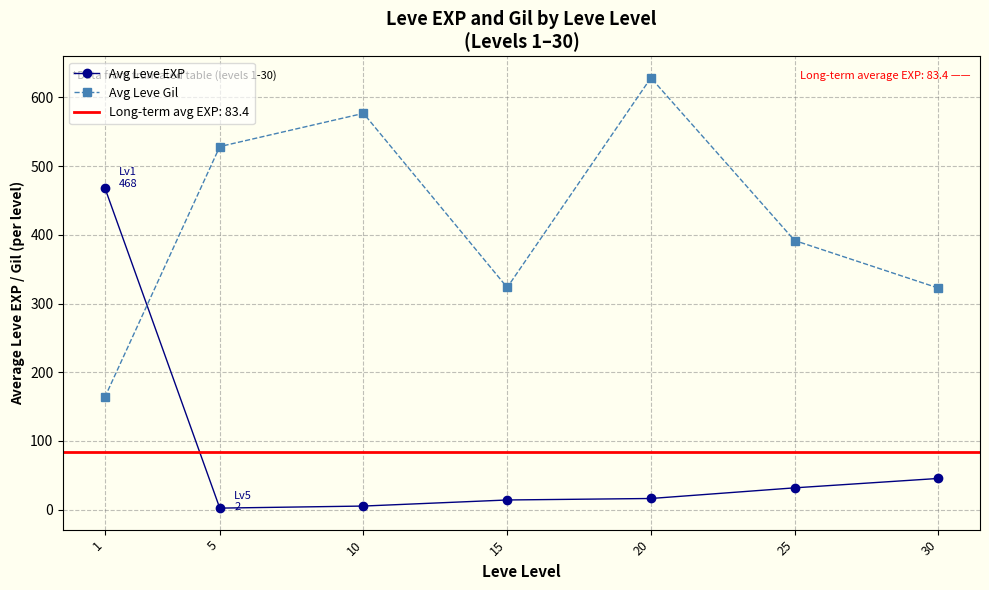

How many series are shown in this chart?

2